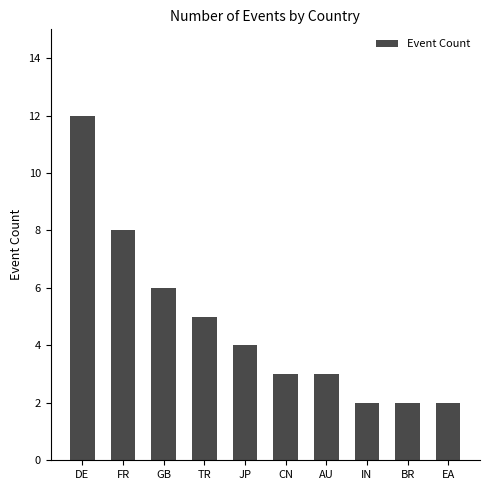

What is the smallest value displayed?

2